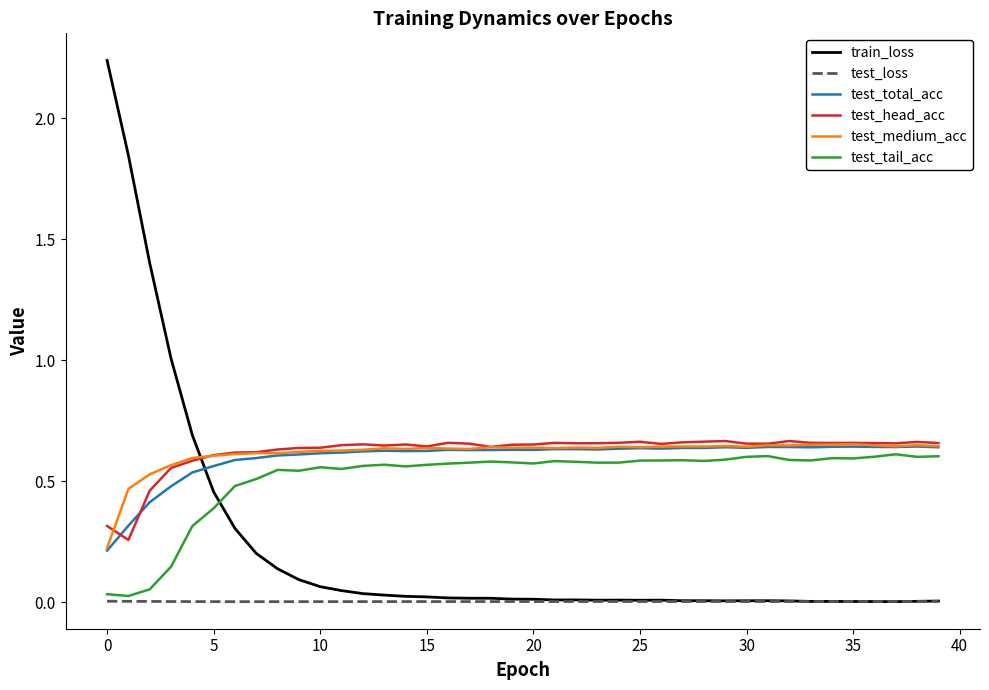

Which series has the largest range (max minus min)?

train_loss